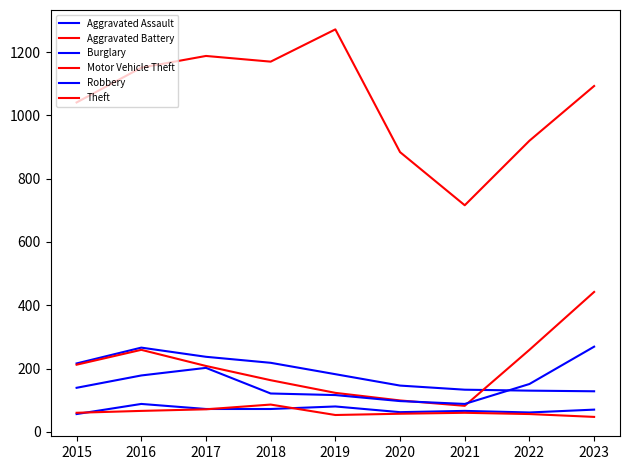

What is the difference between the maximum and minimum values in the Motor Vehicle Theft series?

360